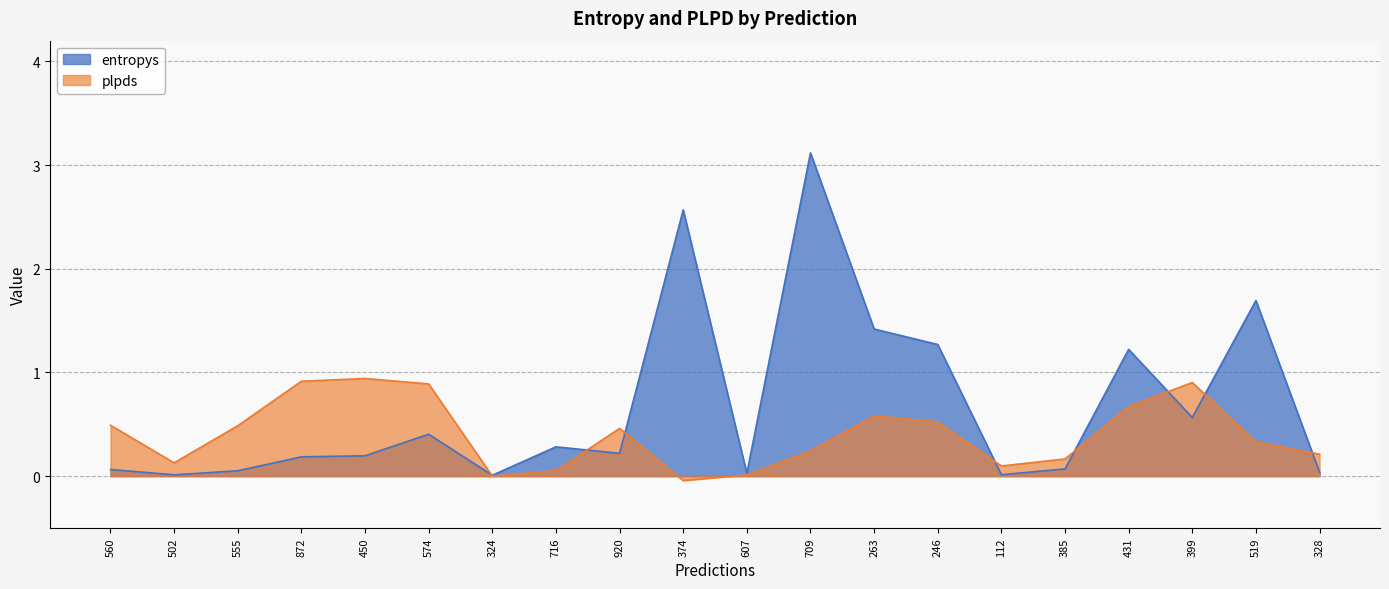

What position from the right is 385?

5